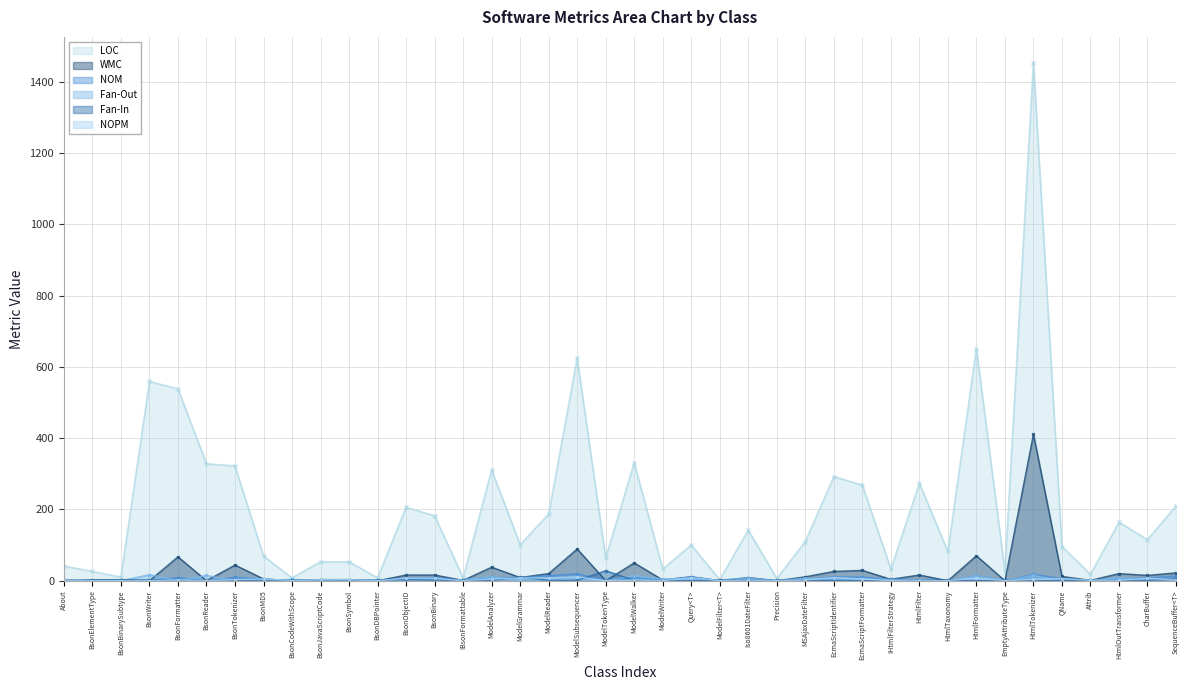

True or false: Fan-Out has a value of 5 at EcmaScriptFormatter.

True